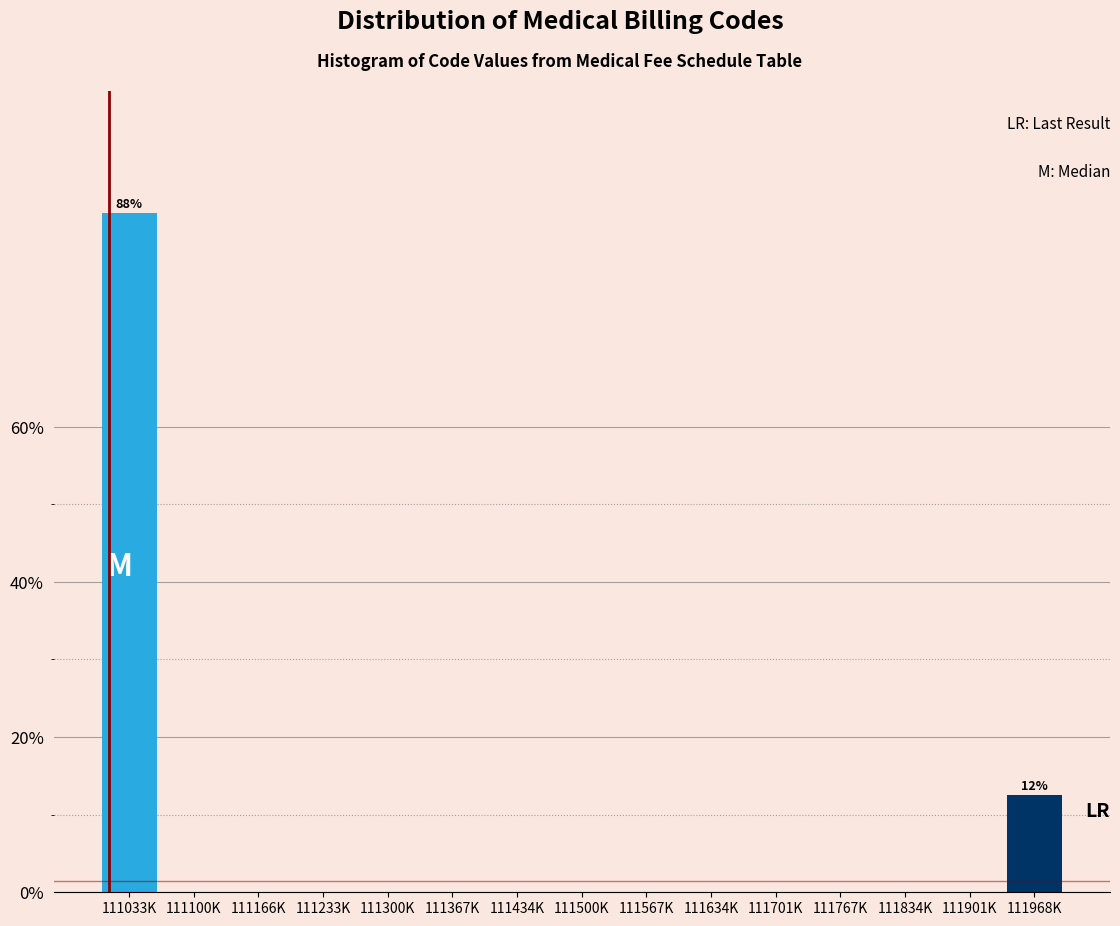

Reading left to right, transcribe all the data shown in this chart.

111033K=87.5	111100K=0.0	111166K=0.0	111233K=0.0	111300K=0.0	111367K=0.0	111434K=0.0	111500K=0.0	111567K=0.0	111634K=0.0	111701K=0.0	111767K=0.0	111834K=0.0	111901K=0.0	111968K=12.5